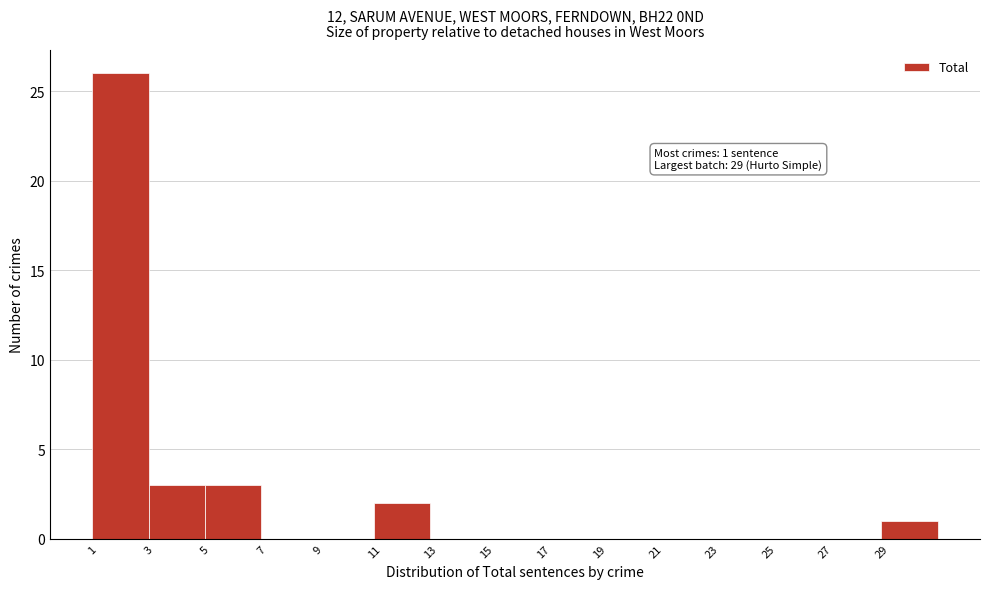

Which range on the x-axis has the tallest bar?

1 to 3